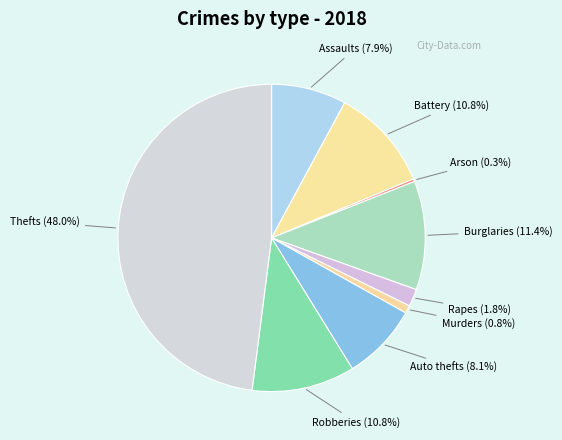

Count the number of slices in the pie.

9